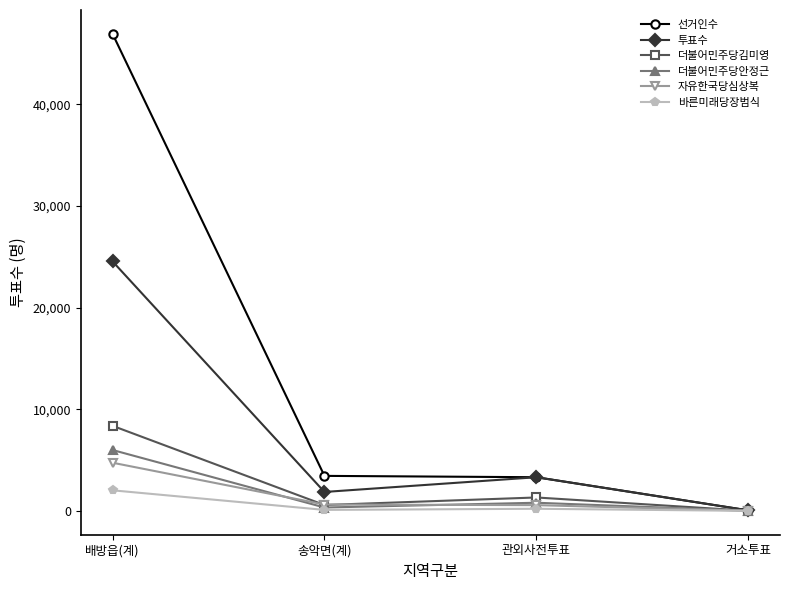

At how many categories does at least one series exceed 42545?

1